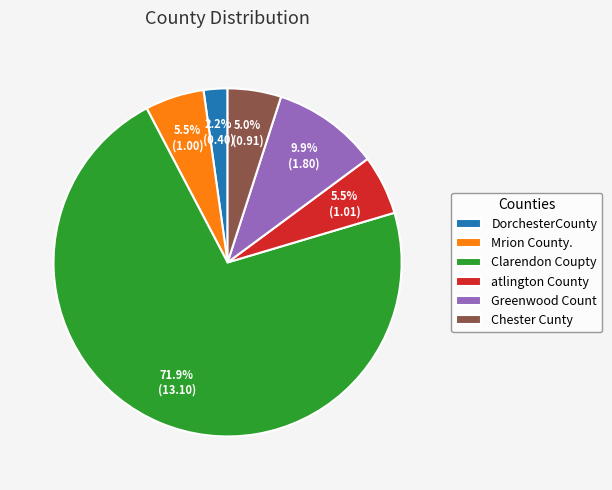

What percentage is the Greenwood Count slice, to the nearest percent?

10%